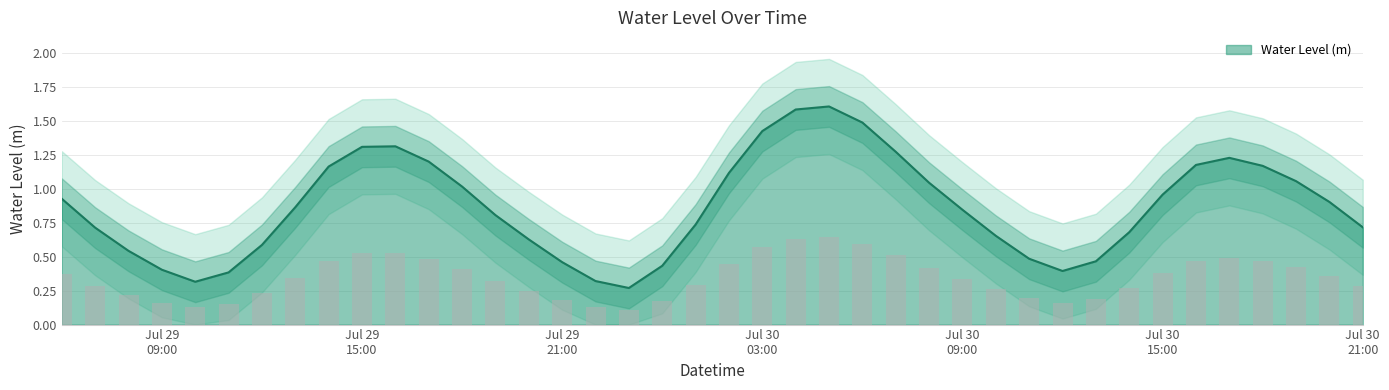

Reading right to left, extract all data points from this chart.

0.7	0.9	1.1	1.2	1.2	1.2	1.0	0.7	0.5	0.4	0.5	0.7	0.8	1.0	1.3	1.5	1.6	1.6	1.4	1.1	0.7	0.4	0.3	0.3	0.5	0.6	0.8	1.0	1.2	1.3	1.3	1.2	0.9	0.6	0.4	0.3	0.4	0.5	0.7	0.9